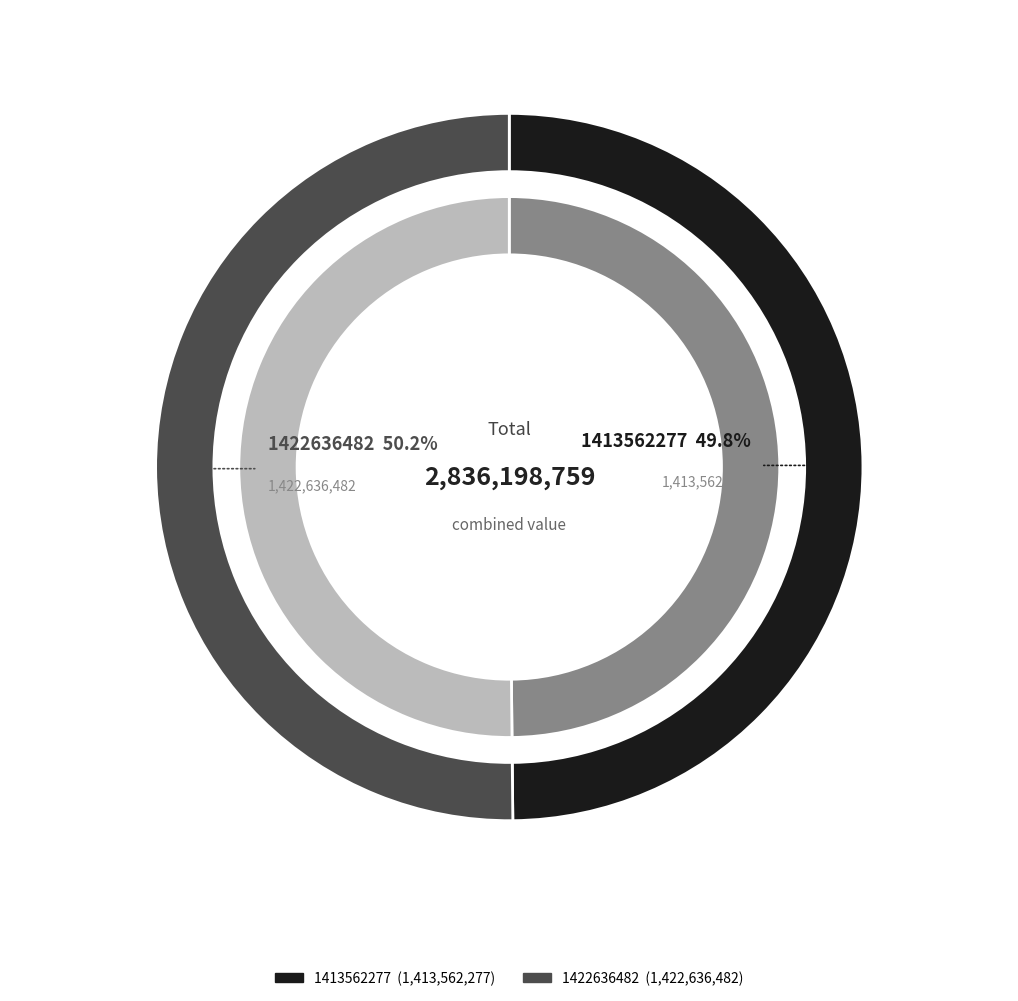

Which category has the smallest portion of the pie?

1413562277